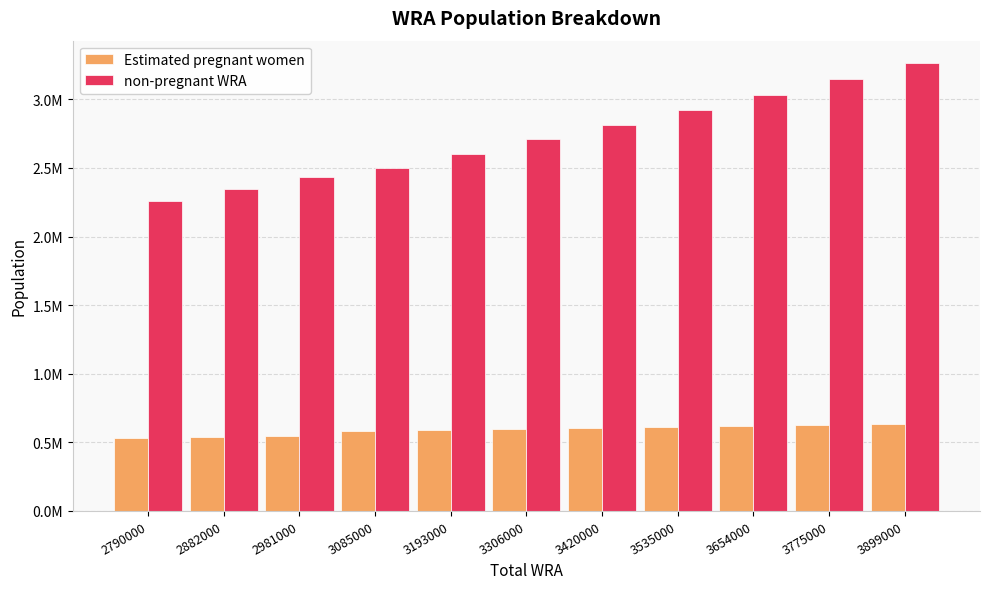

Does the chart contain any negative values?

No